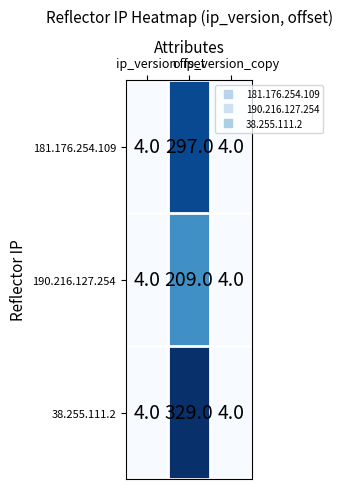

What is the minimum value shown in the chart?

4